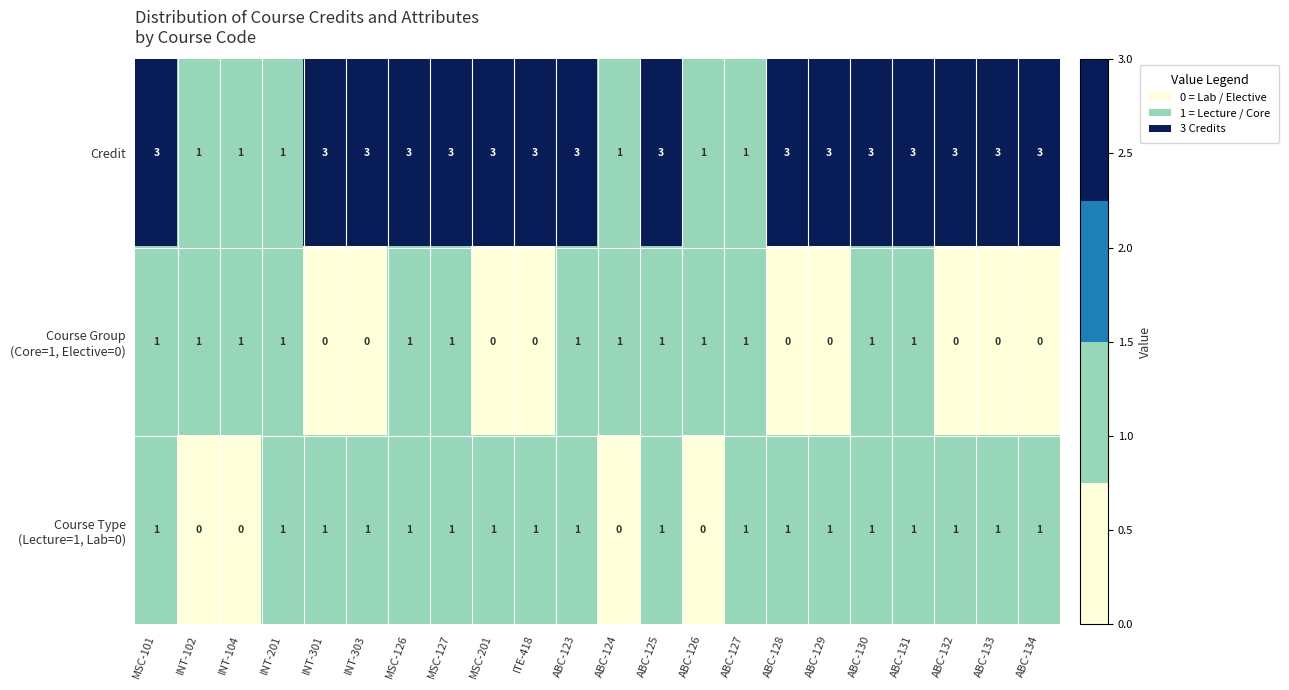

At how many categories does at least one series exceed 2?

16